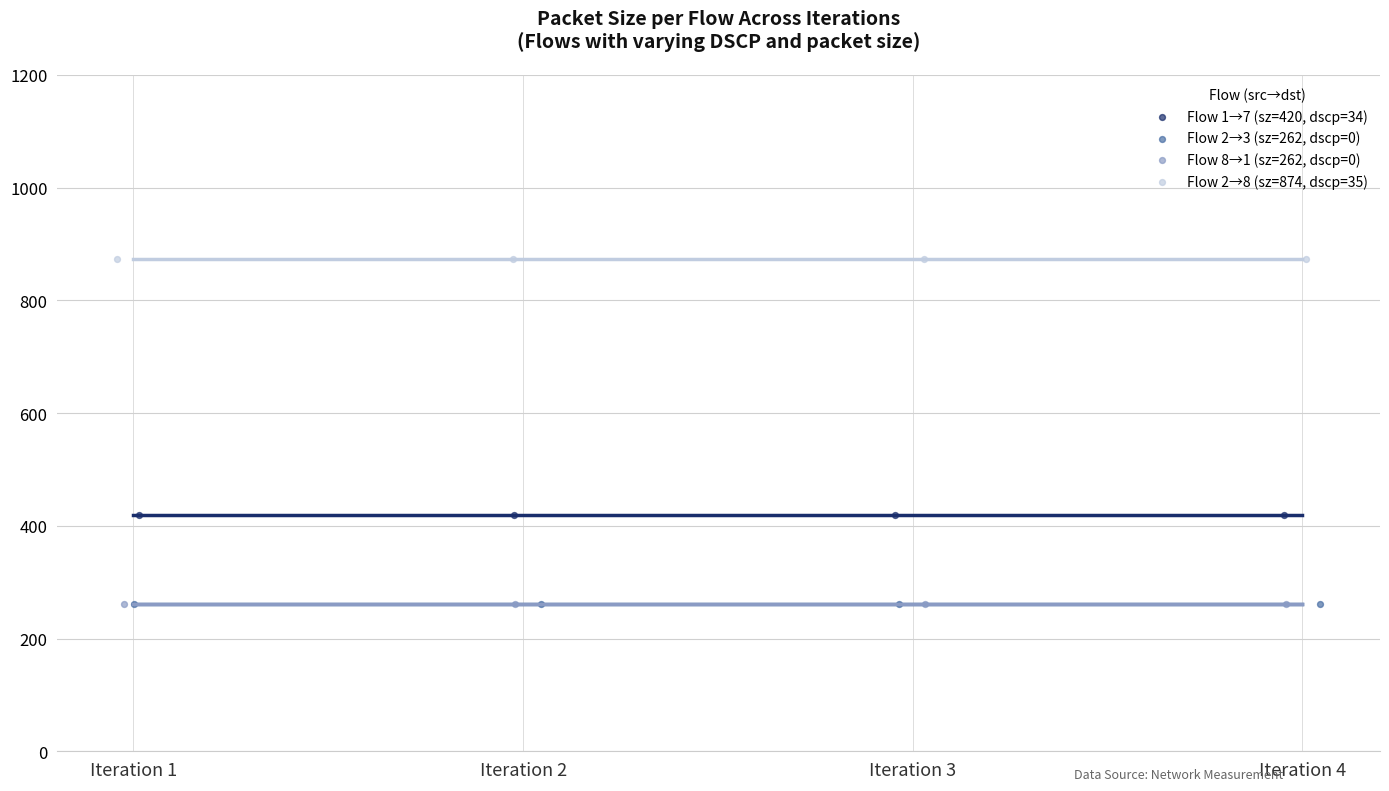

What are all the series names shown in the legend?

Flow 1→7 (sz=420, dscp=34), Flow 2→3 (sz=262, dscp=0), Flow 8→1 (sz=262, dscp=0), Flow 2→8 (sz=874, dscp=35)